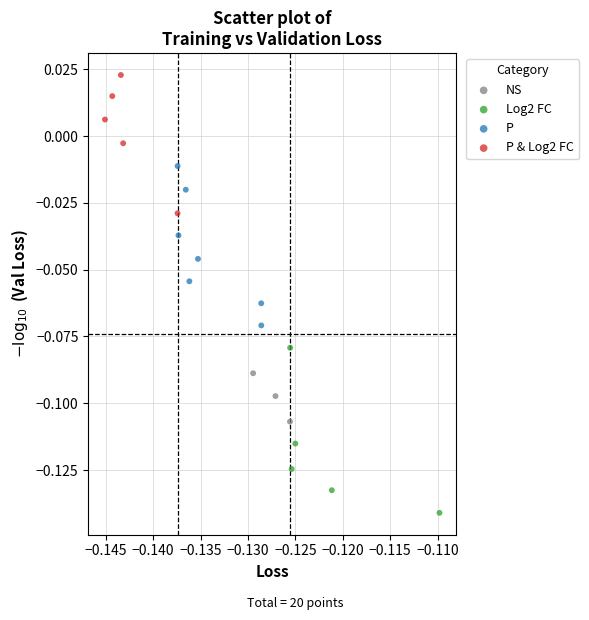

Which series reaches the maximum Y coordinate?

P & Log2 FC